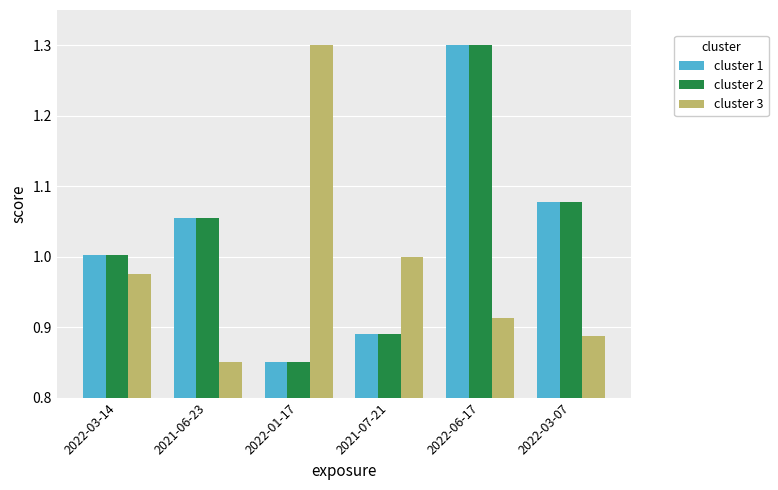

What is the total value across all series at 2022-01-17?

3.0